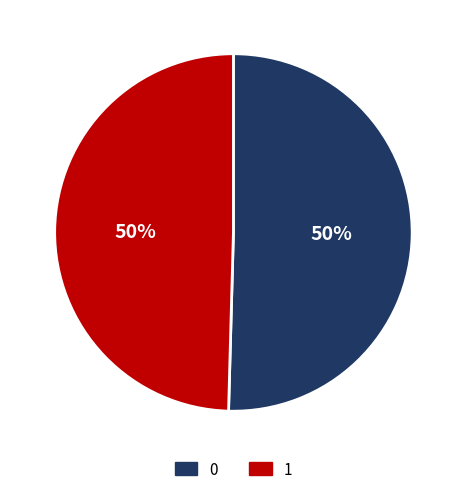

True or false: 0 accounts for 50% of the total.

True